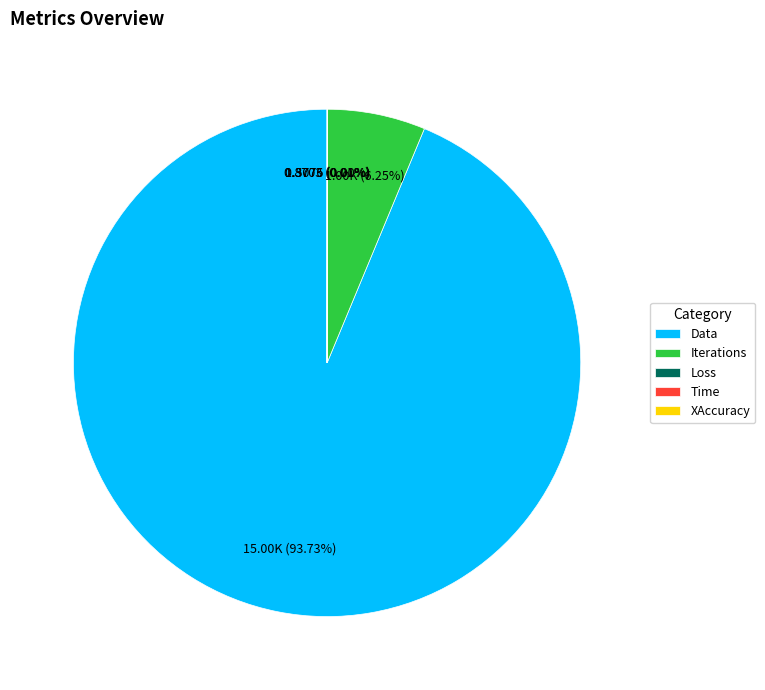

What is the largest slice in the pie chart?

Data